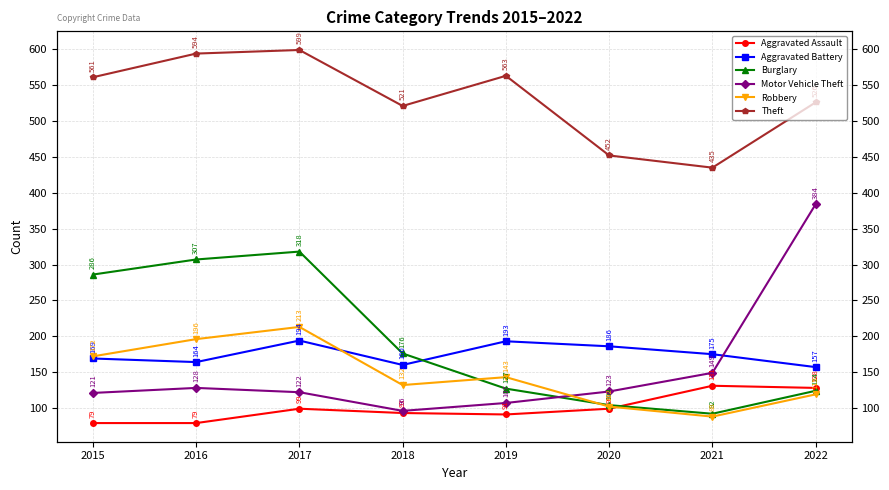

What is the total value across all series at 2017?

1545